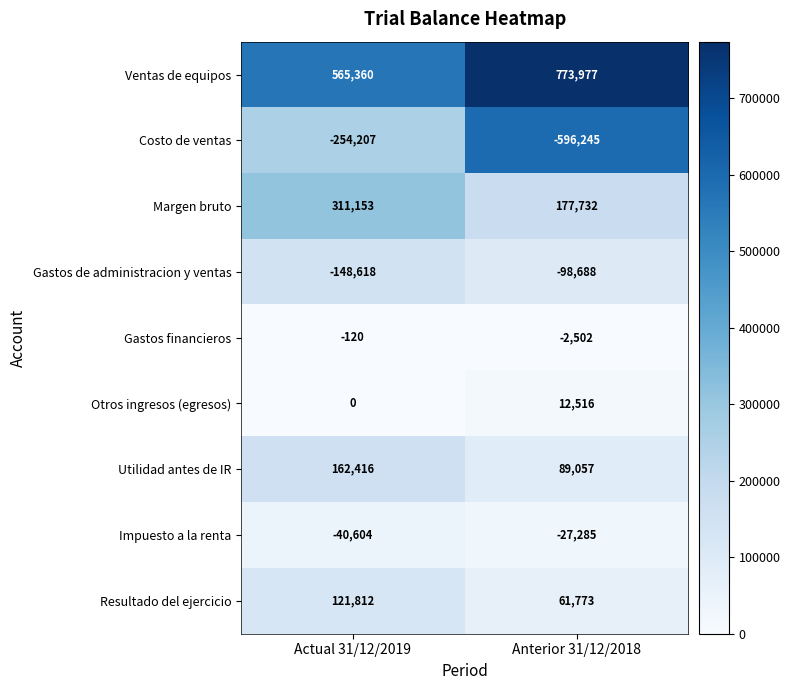

At which category is the sum across all series the highest?

Actual 31/12/2019